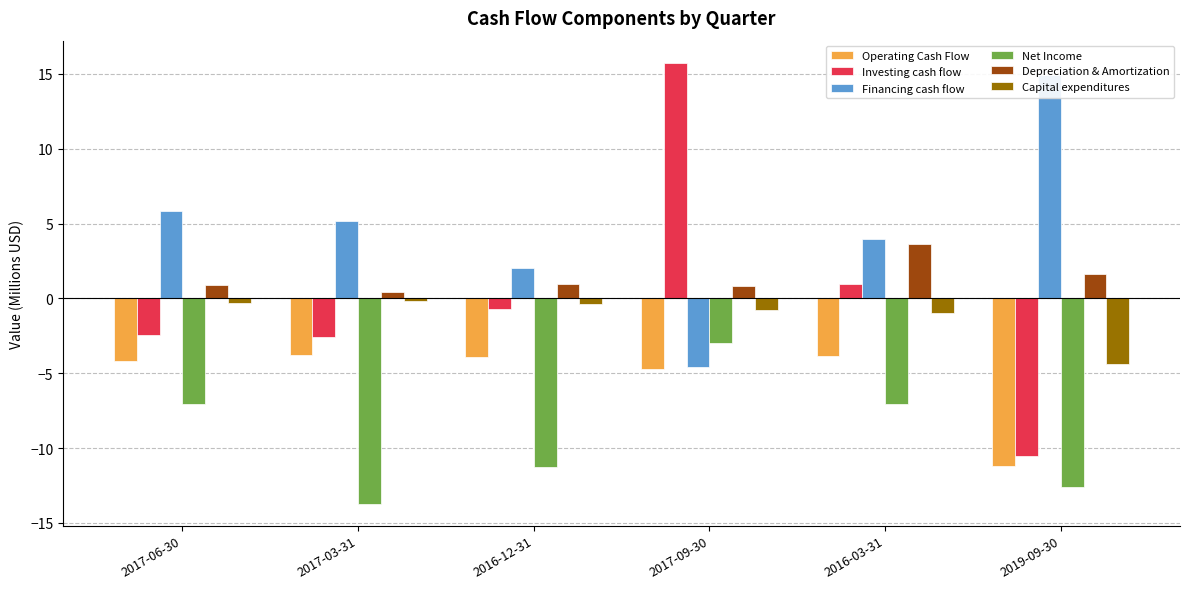

What is the approximate value of Capital expenditures at 2017-03-31?

-0.2